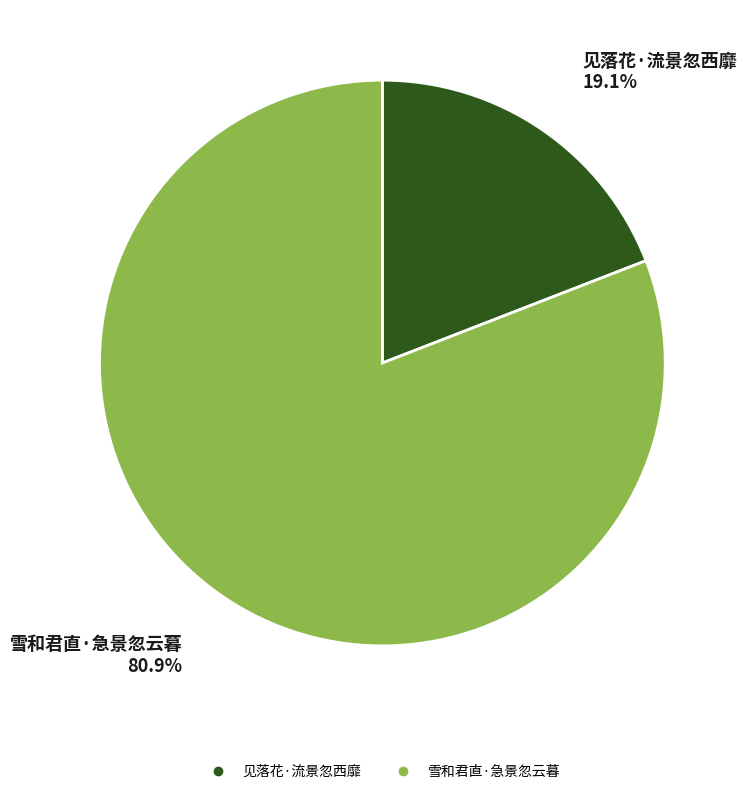

Between 雪和君直·急景忽云暮 and 见落花·流景忽西靡, which is larger?

雪和君直·急景忽云暮